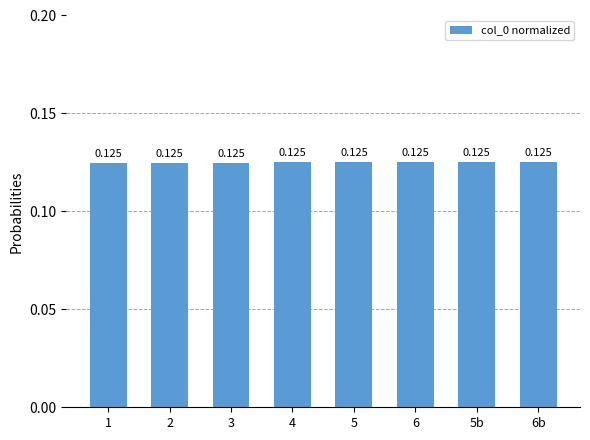

Reading left to right, extract all data points from this chart.

0.1	0.1	0.1	0.1	0.1	0.1	0.1	0.1